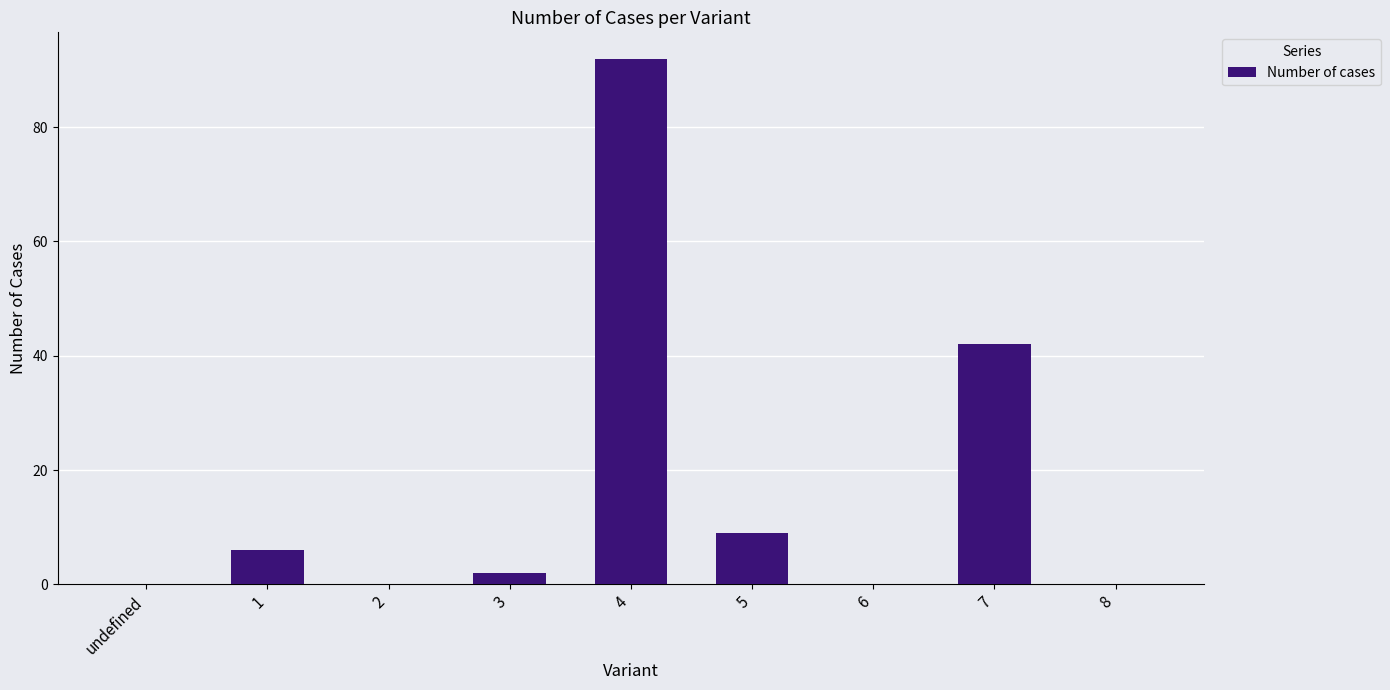

Which label corresponds to the largest value in the chart?

4